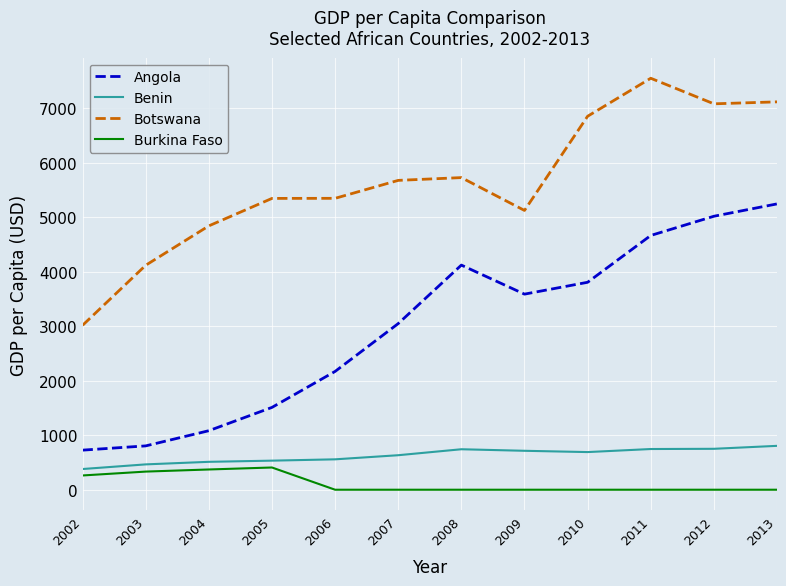

True or false: Angola and Benin cross at least once.

False